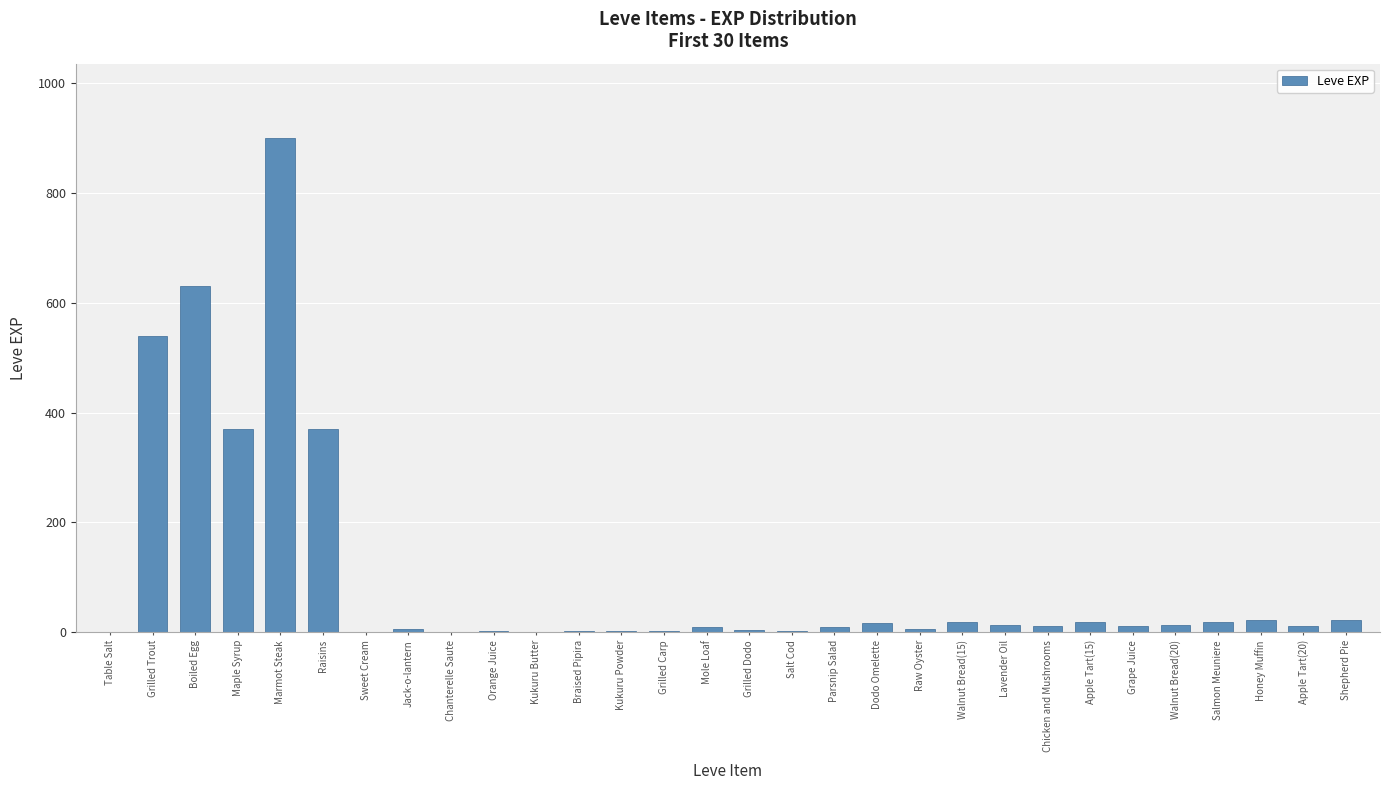

The value at Marmot Steak is 453. True or false?

False